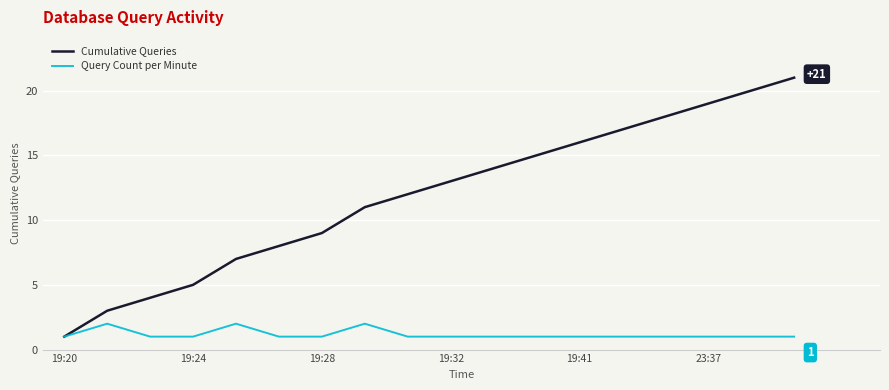

What is the maximum value shown in the chart?

21